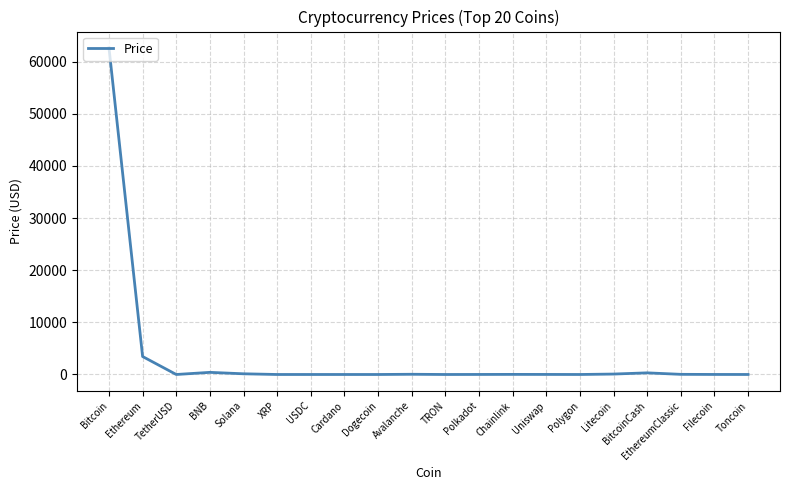

Does the chart display data point markers on the line(s)?

No